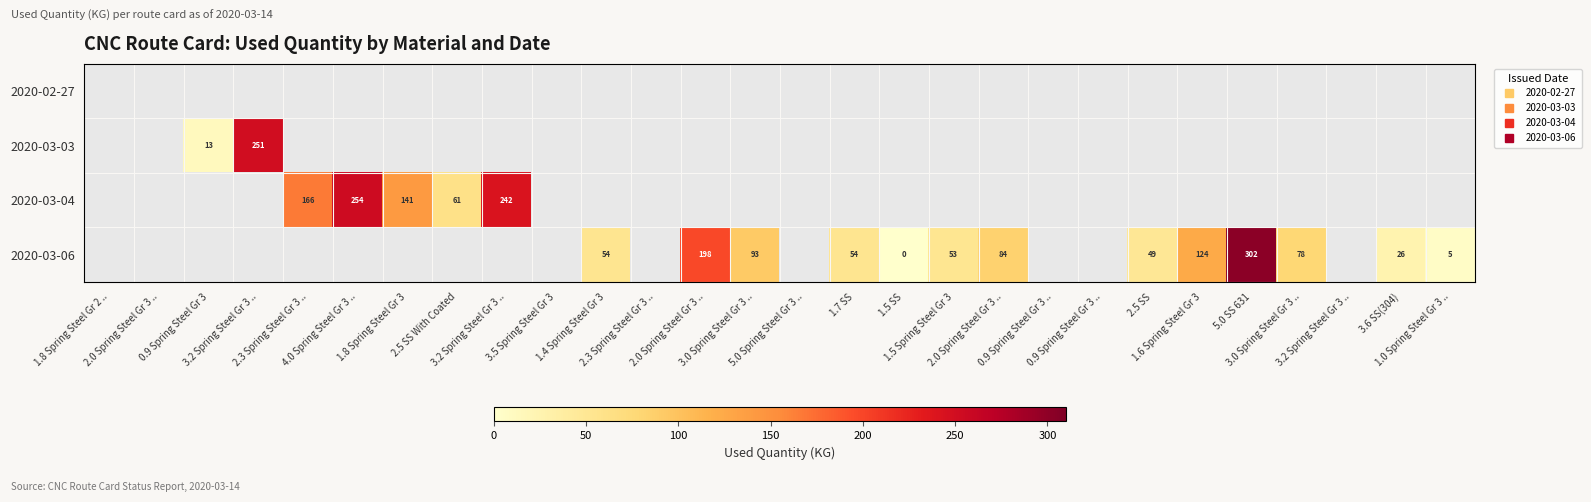

Between 3.0 Spring Steel Gr 3 .. and 1.6 Spring Steel Gr 3, which is larger?

1.6 Spring Steel Gr 3